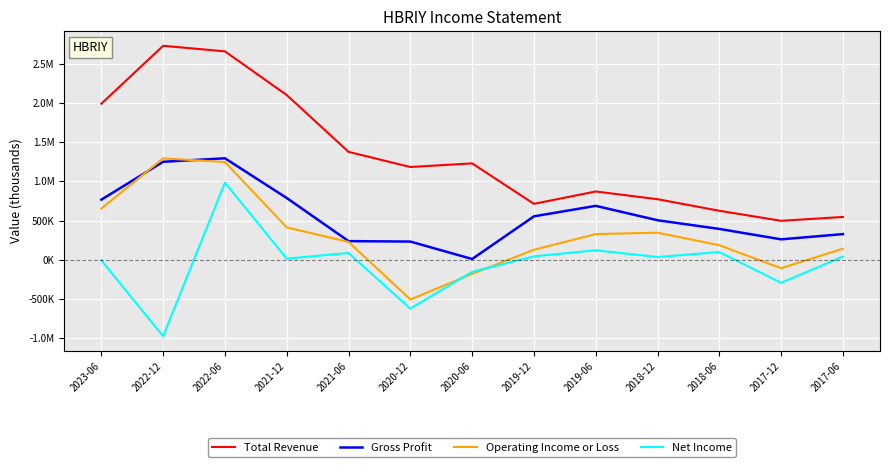

Where is Operating Income or Loss nearest to the value 393300?

2021-12